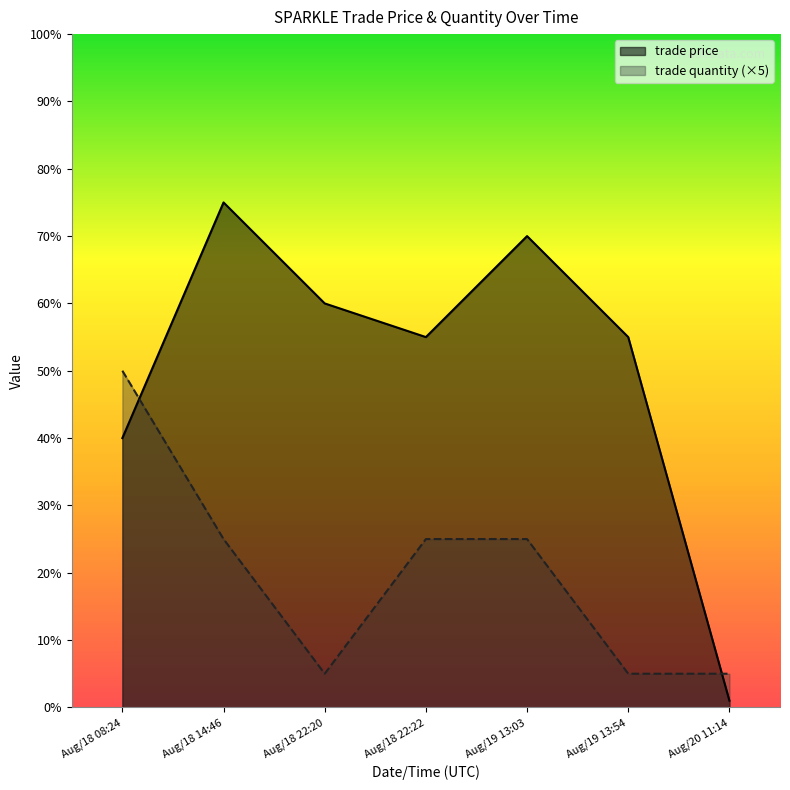

What is the value of the trade price point at the 7th from the left?

1